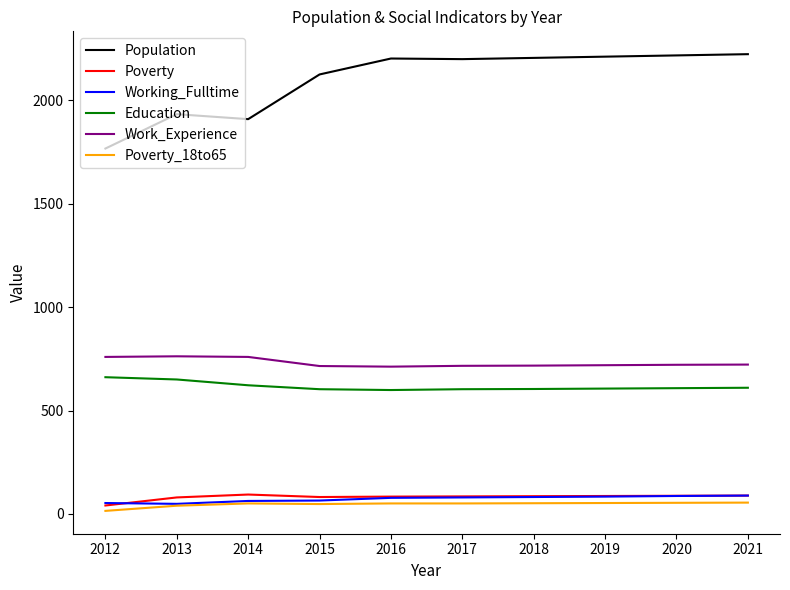

How many values in the Working_Fulltime series are below 80?

5